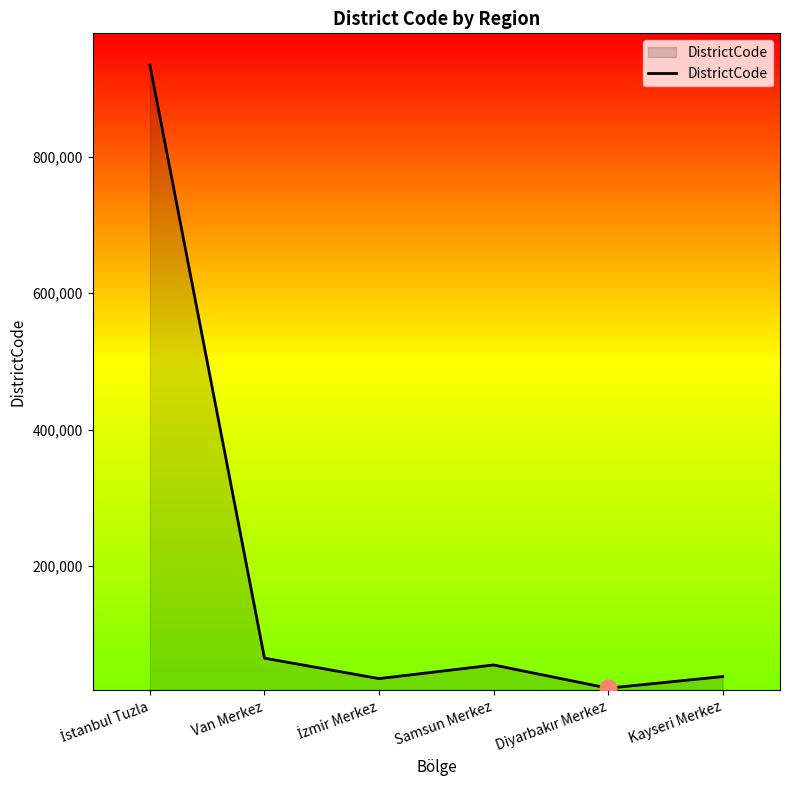

What is the sum of the values at Van Merkez and Kayseri Merkez?

103002